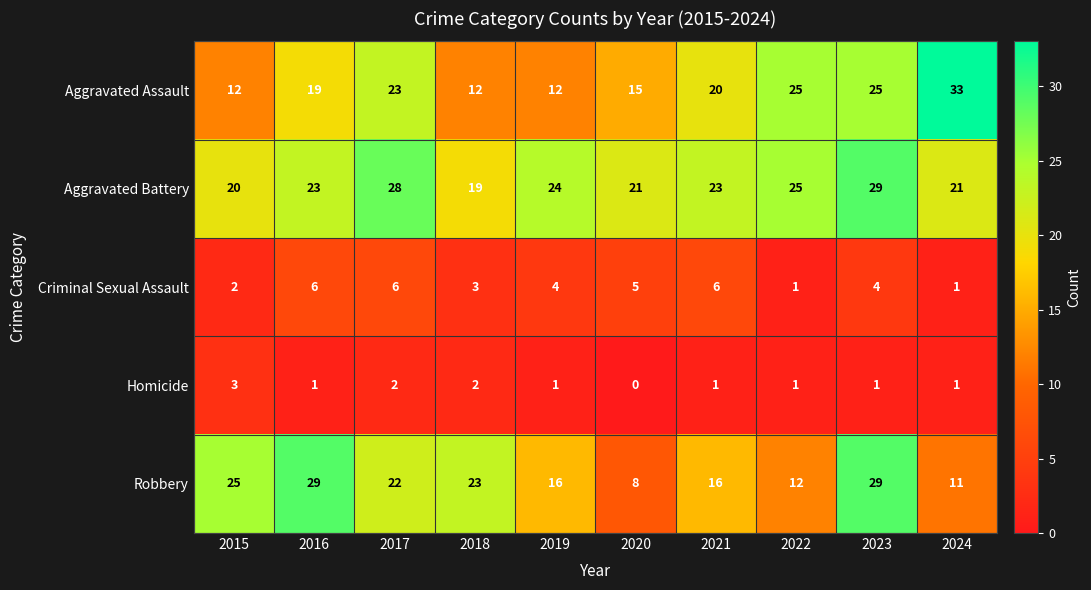

Is it true that Homicide equals 1 at 2022?

True